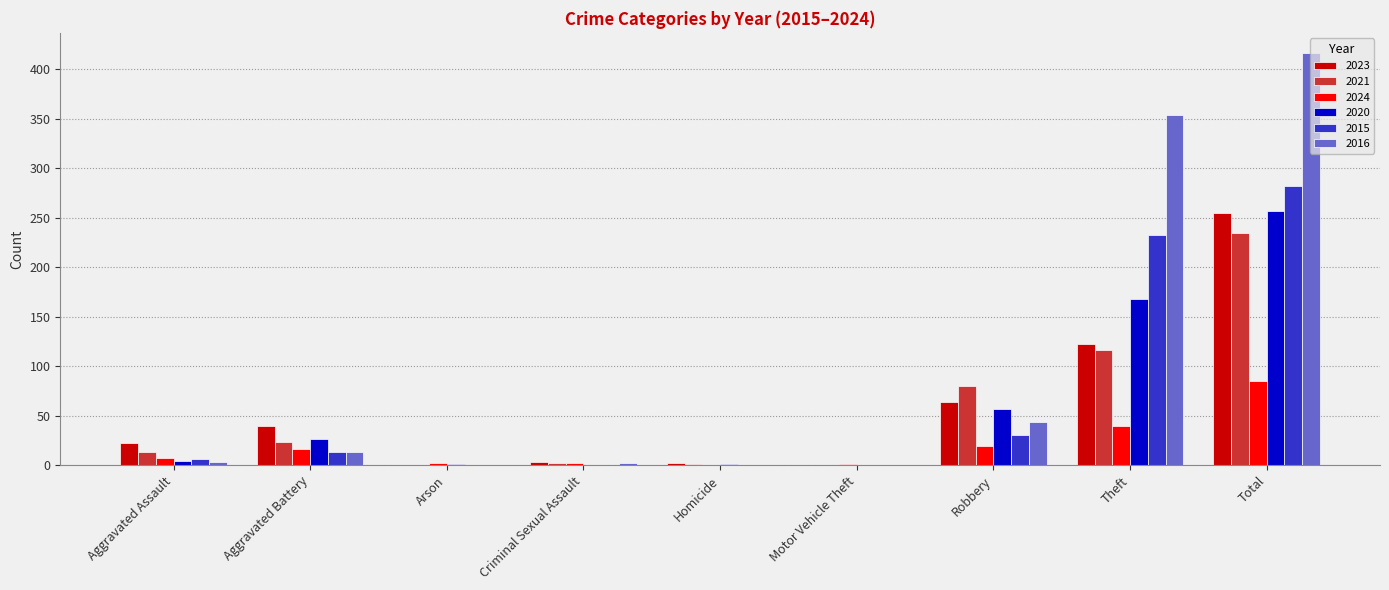

Where is 2016 nearest to the value 208?

Theft